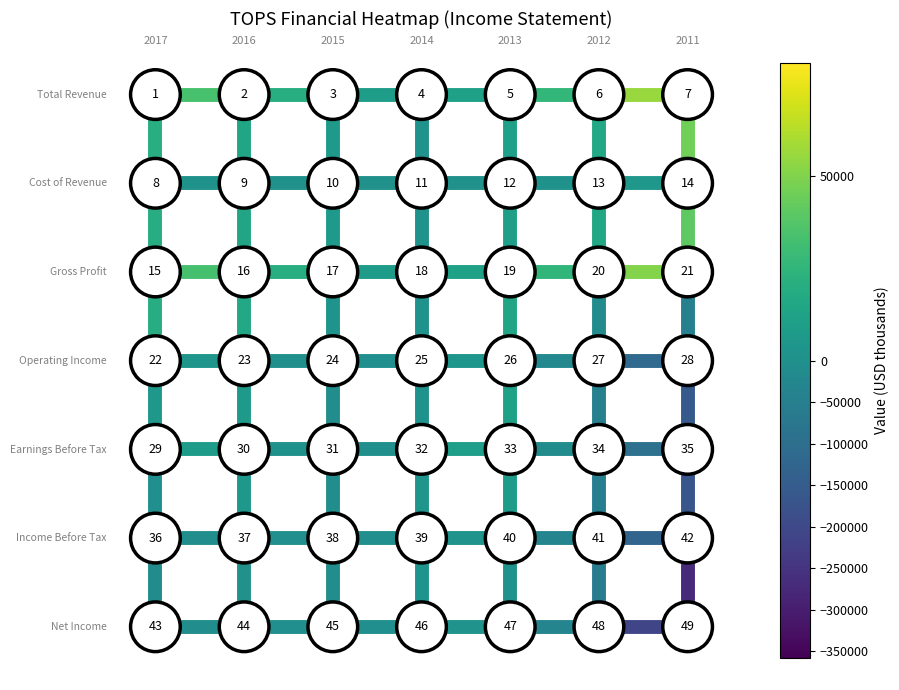

Reading left to right, transcribe all the data shown in this chart.

Total Revenue: 39400	28400	13100	3600	20100	31400	80600
Cost of Revenue: 1000	700	400	100	700	1000	10100
Gross Profit: 38400	27700	12700	3500	19400	30400	70500
Operating Income: 1600	4800	-7400	-600	9200	-52800	-171100
Earnings Before Tax: 7400	8100	-6700	4100	14700	-42400	-145700
Income Before Tax: -13300	1100	-8500	2900	1400	-64000	-189100
Net Income: -13400	-400	-8500	2900	1400	-64000	-358200